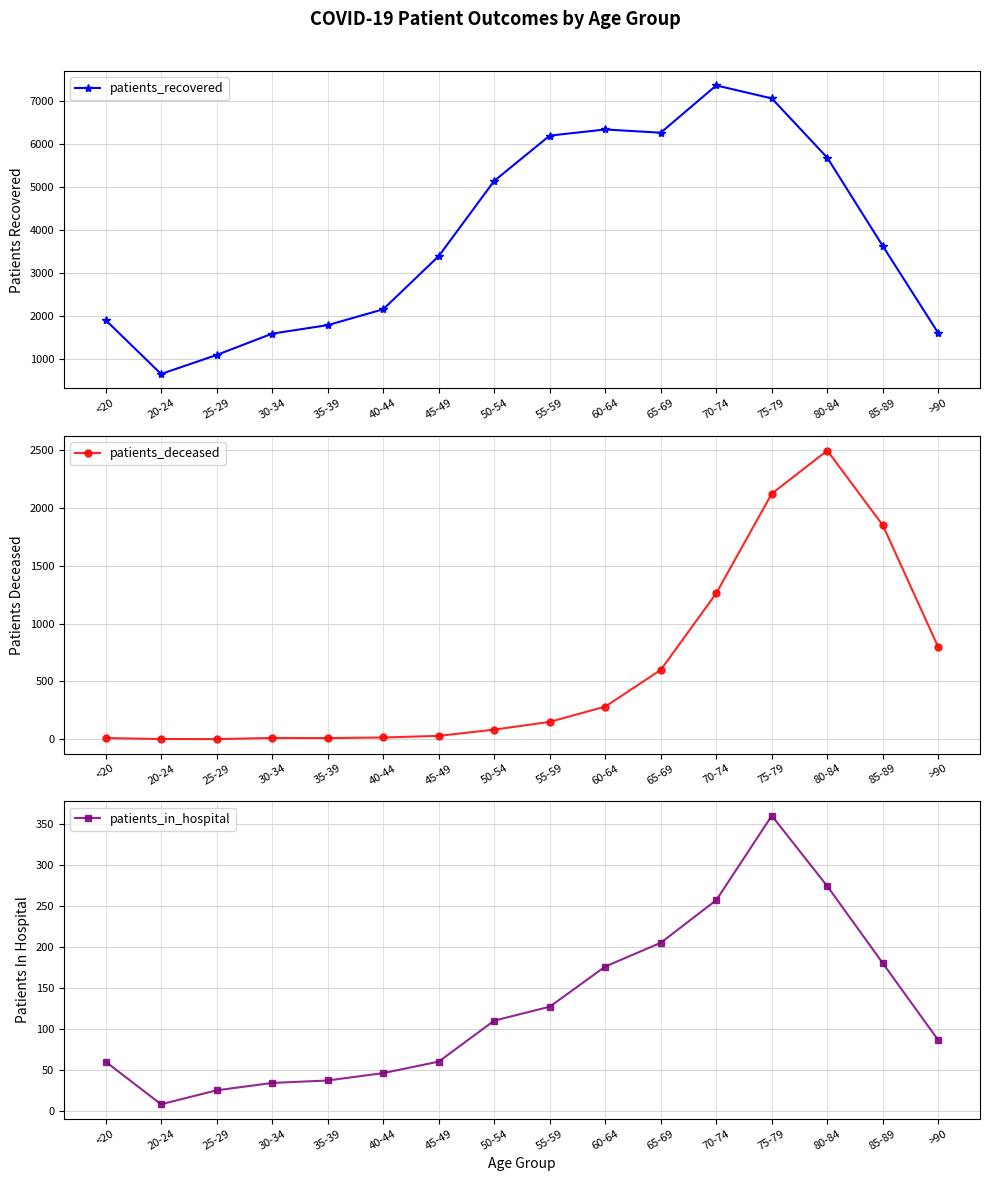

What is the label of the 11th point from the right?

40-44